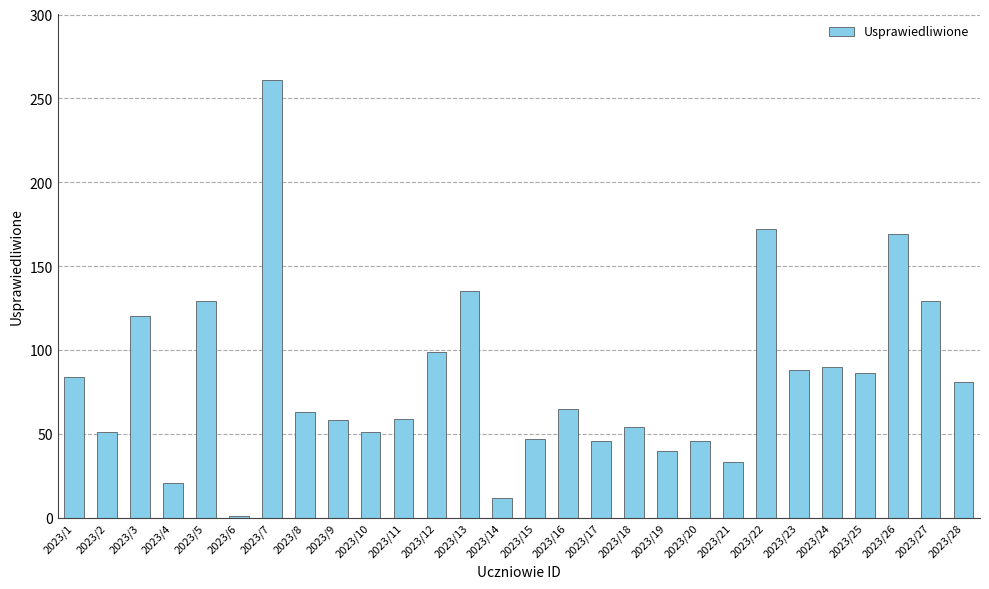

Is it true that the value at 2023/18 is 14?

False